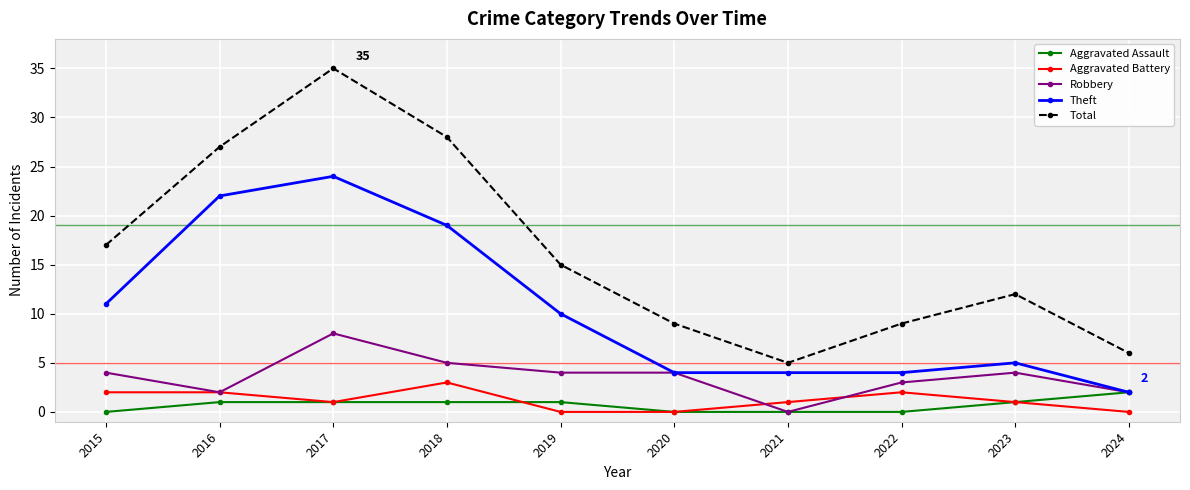

How many values in the Total series are below 15?

5